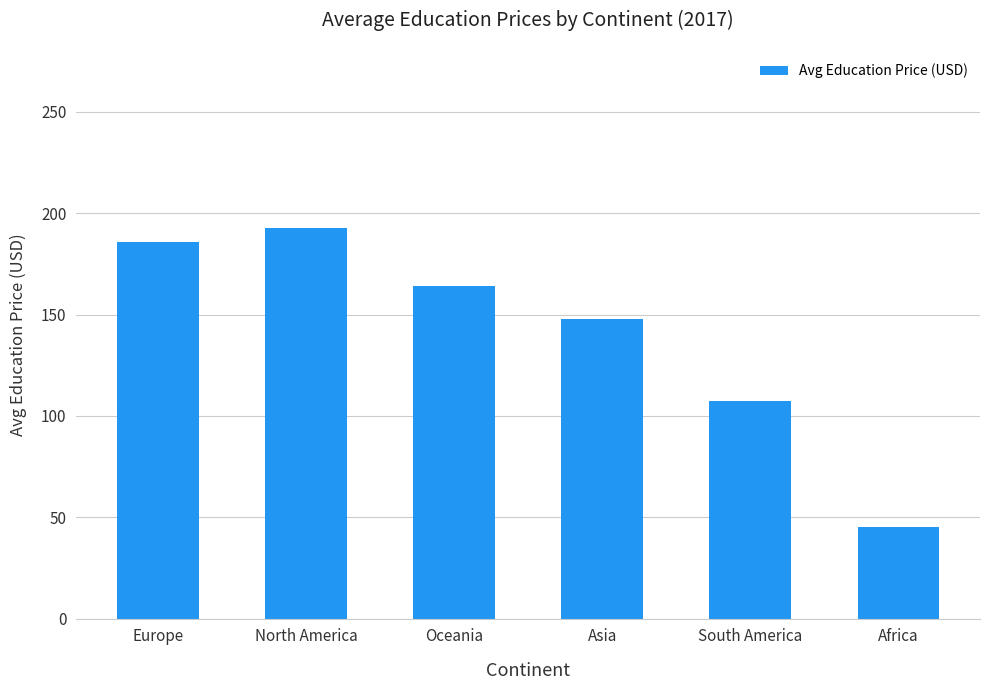

Where is the data nearest to the value 118?

South America